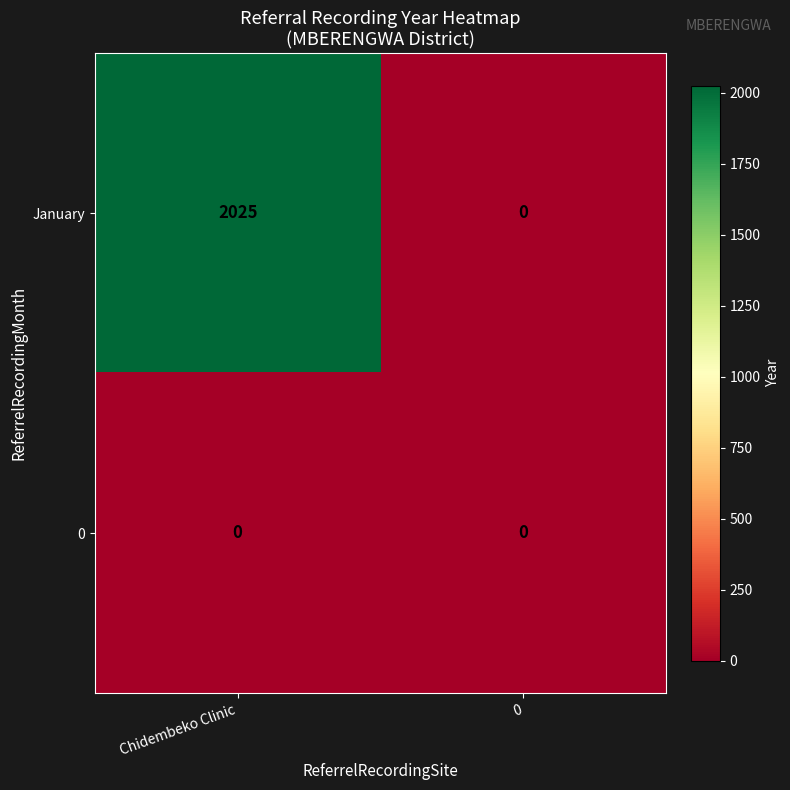

Count the number of data series in this chart.

2